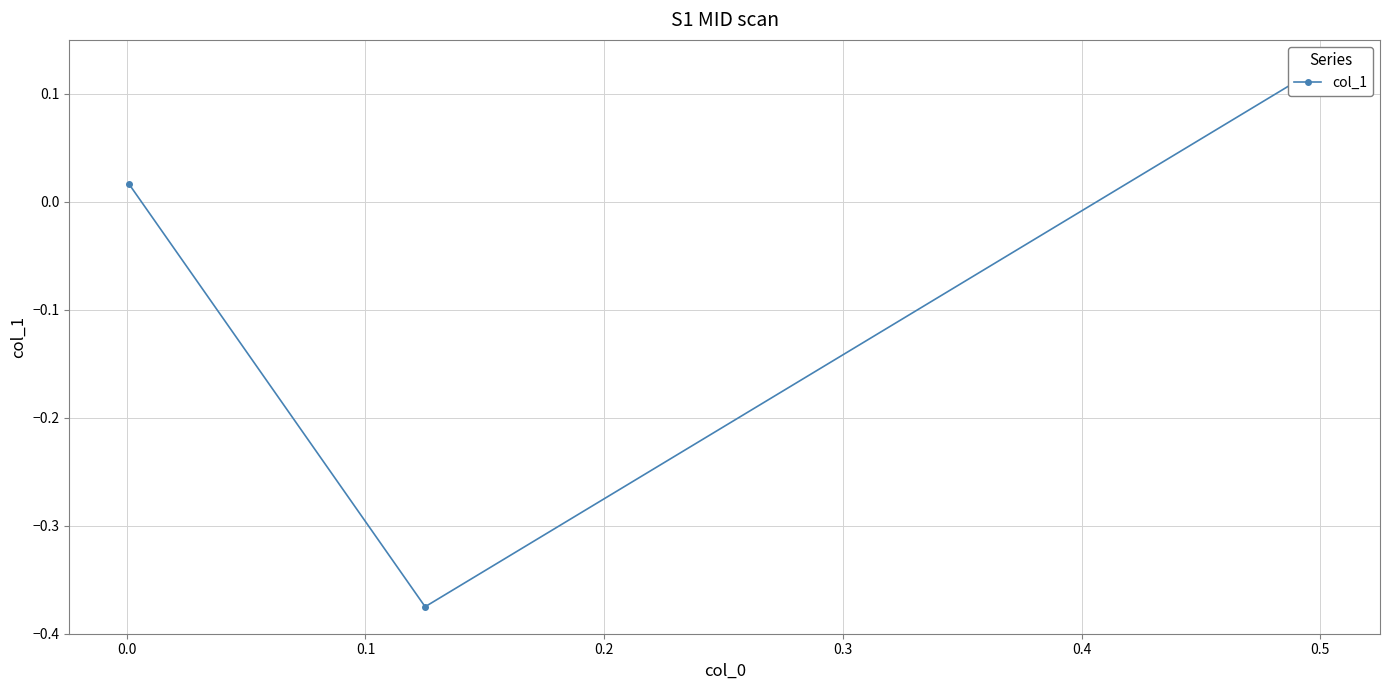

How many series are shown in this chart?

1